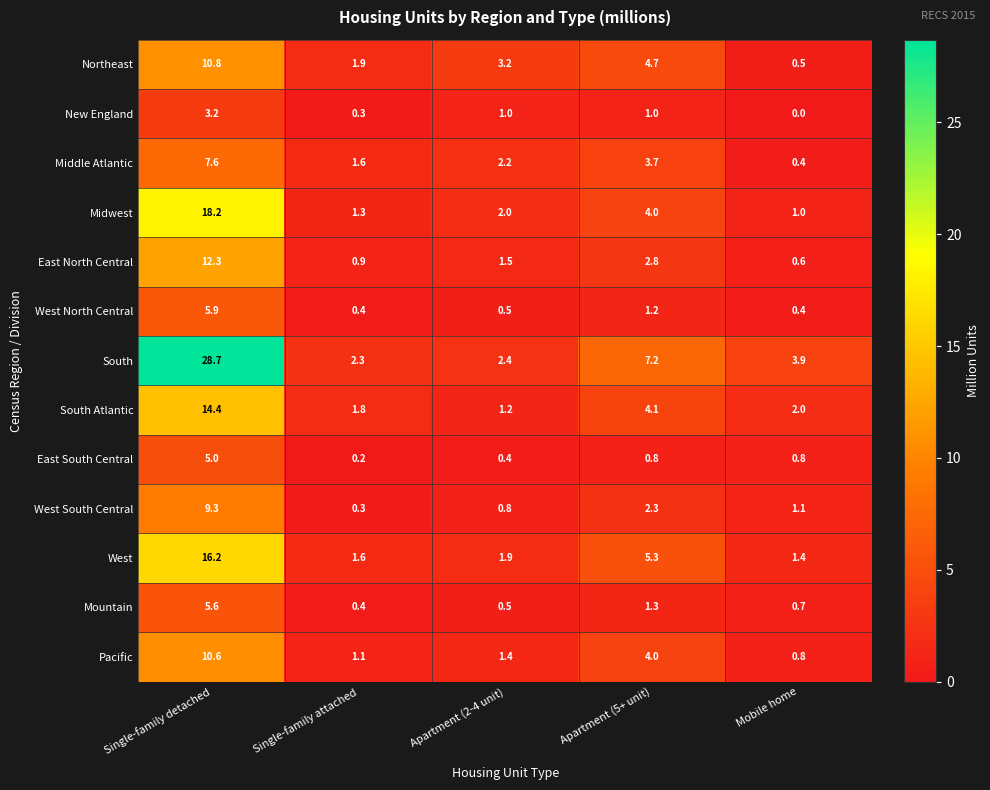

What is the sum of the West South Central values at Single-family detached and Apartment (2-4 unit)?

10.1